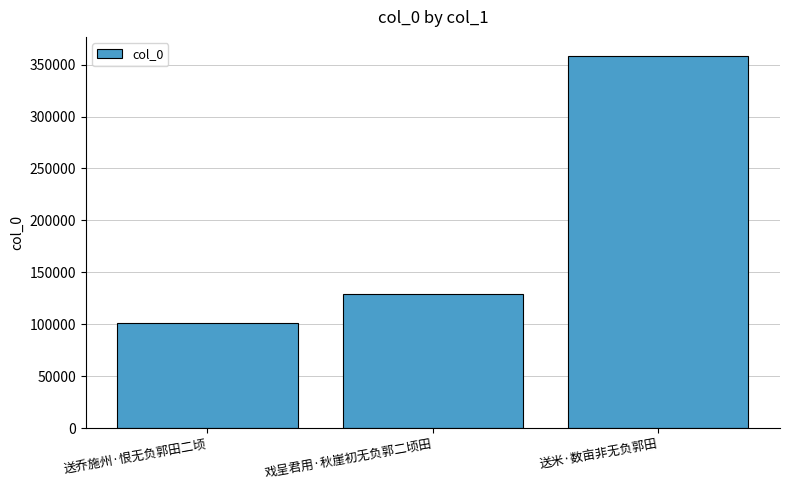

Reading left to right, what are all the values shown in this chart?

送乔施州·恨无负郭田二顷=101125	戏呈君用·秋崖初无负郭二顷田=129241	送米·数亩非无负郭田=358736